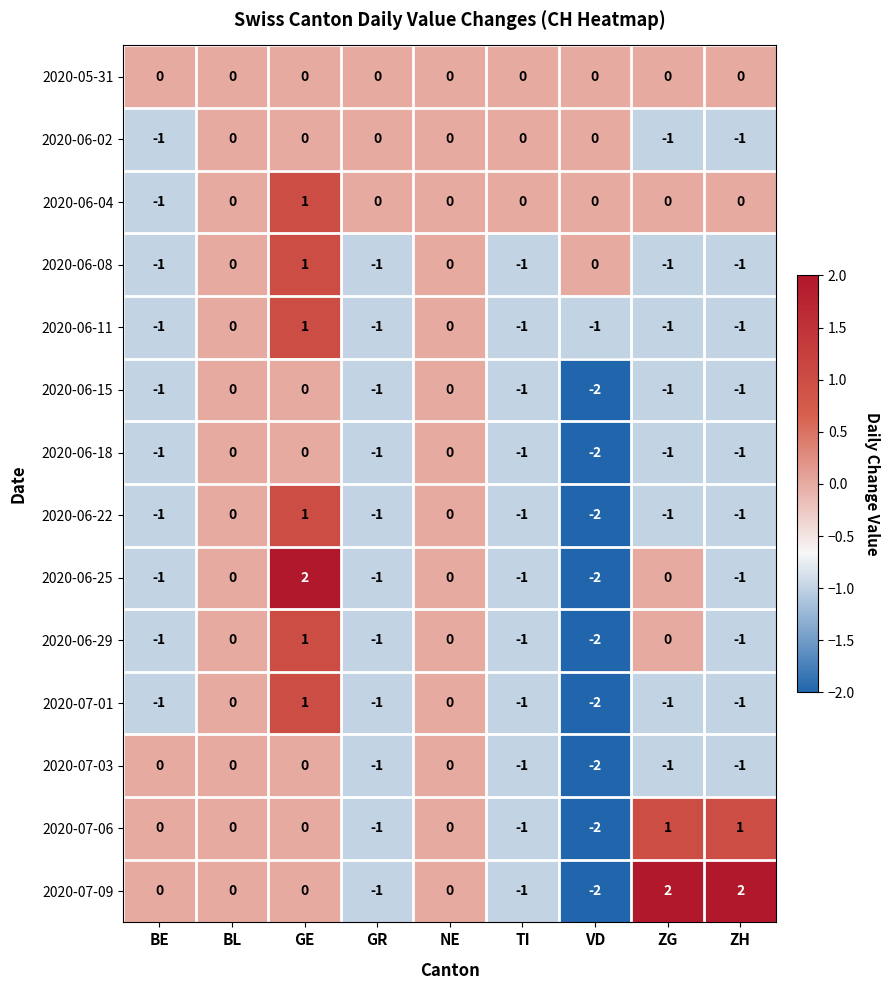

Is it true that 2020-06-25 equals -1 at ZH?

True